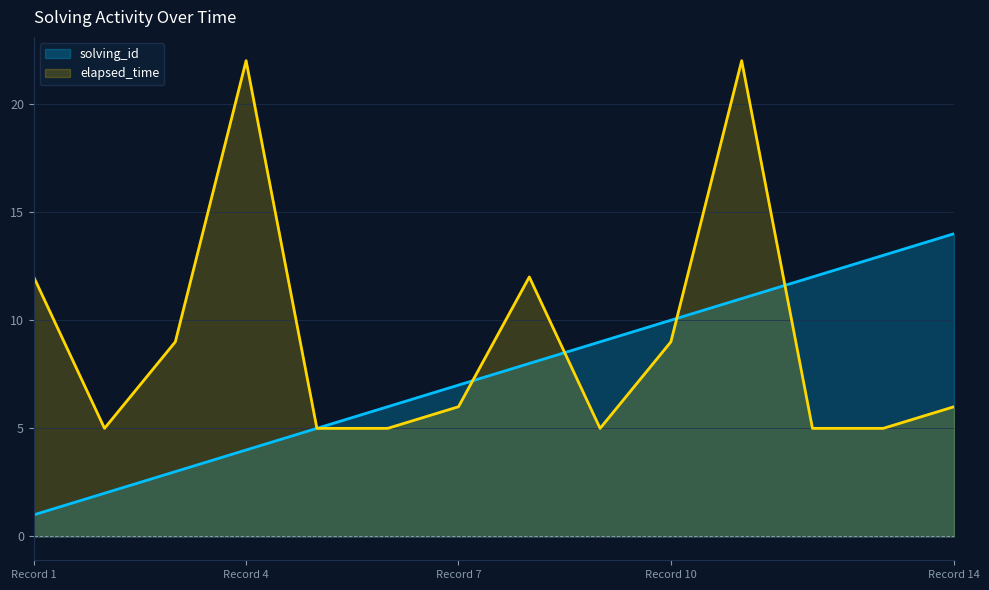

List the series in order of their peak value, highest first.

elapsed_time, solving_id